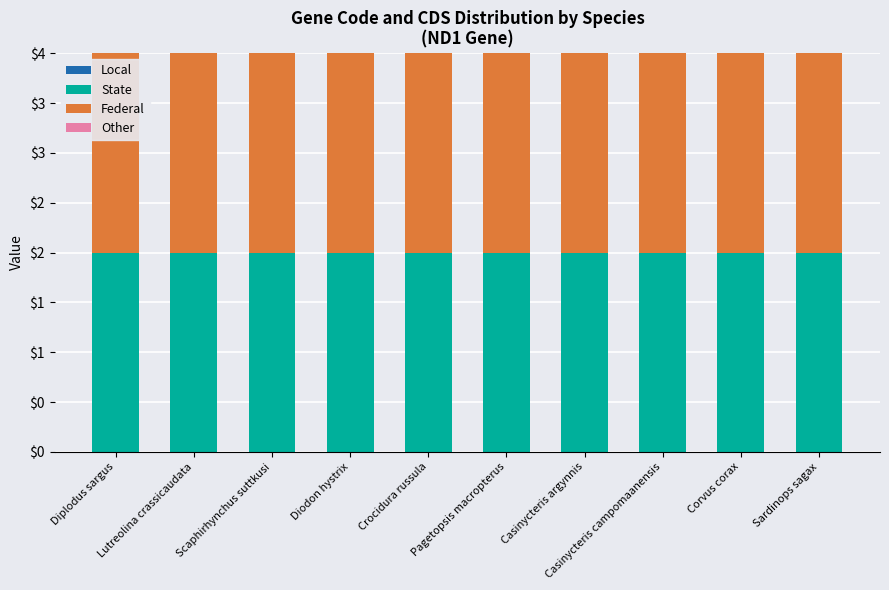

The value of Local at Crocidura russula is 0. True or false?

True